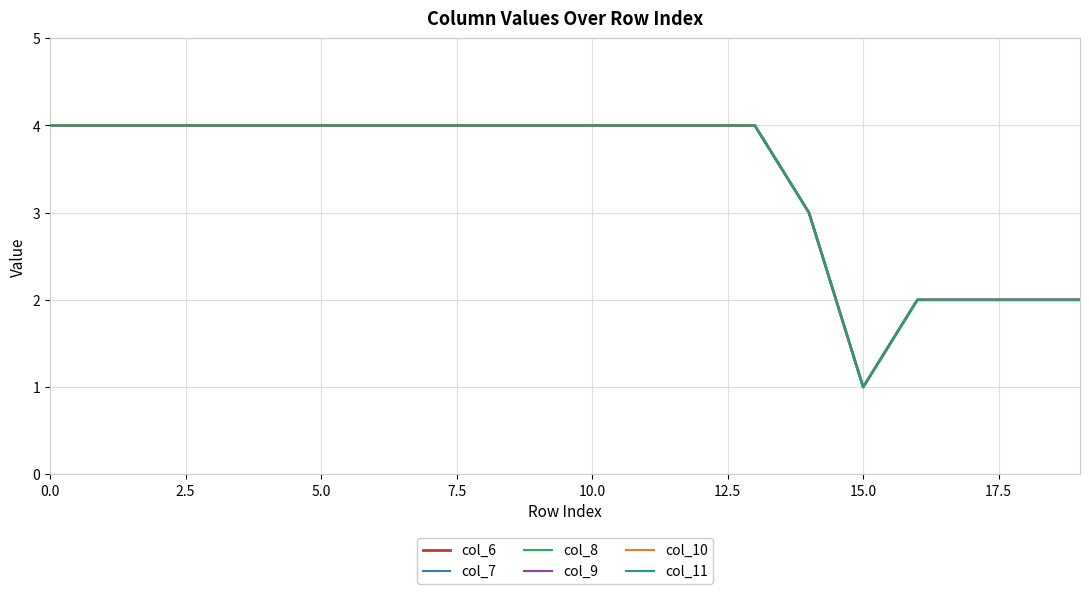

At which category does col_7 reach its first local valley?

15